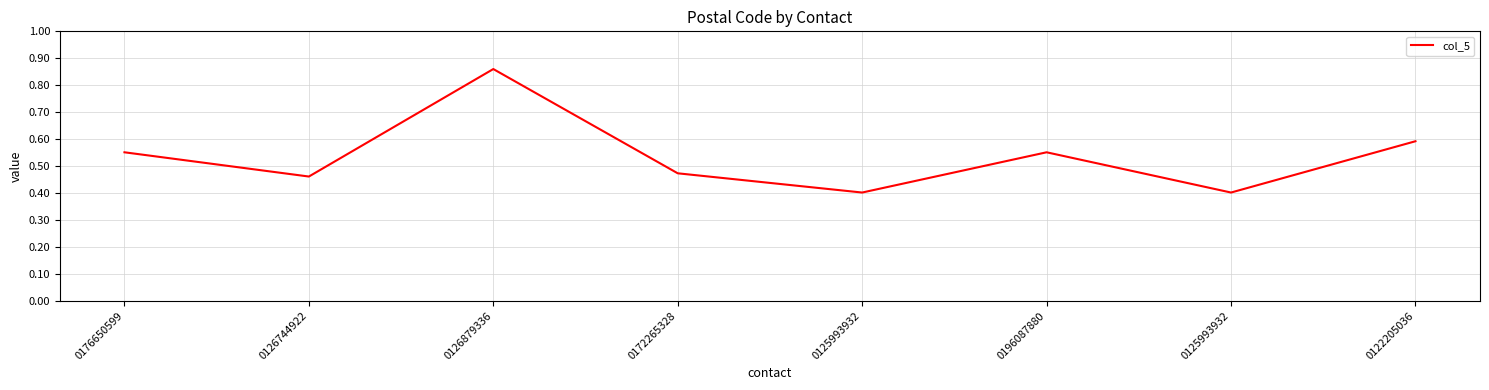

Reading left to right, transcribe all the data shown in this chart.

55100	46100	86000	47301	40160	55100	40160	59200